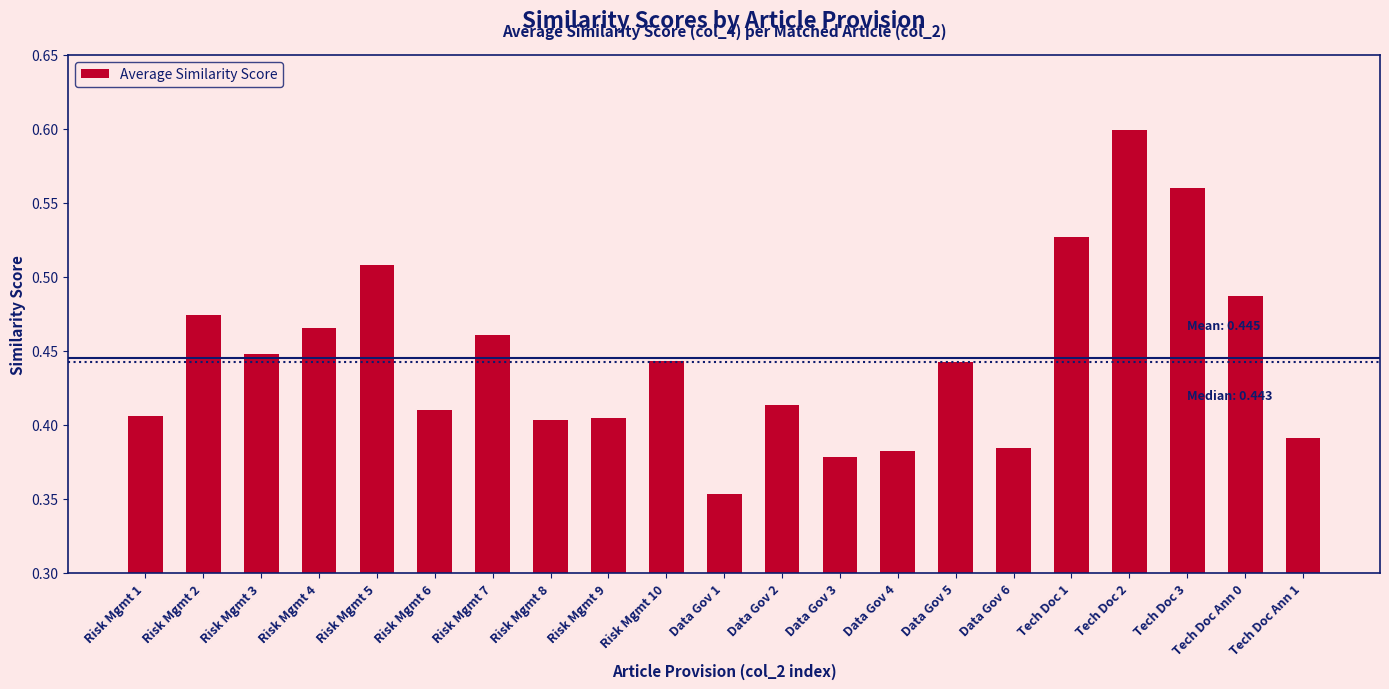

Where is the data nearest to the value 0?

Data Gov 1